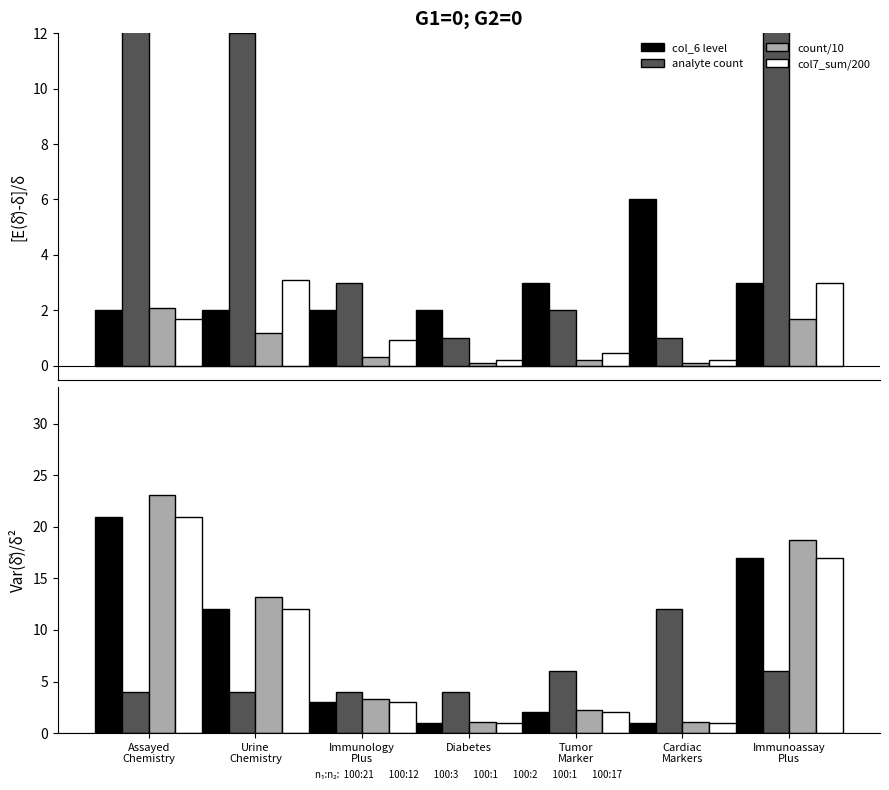

What is the sum of the count/10 values at Diabetes and Cardiac
Markers?

2.2